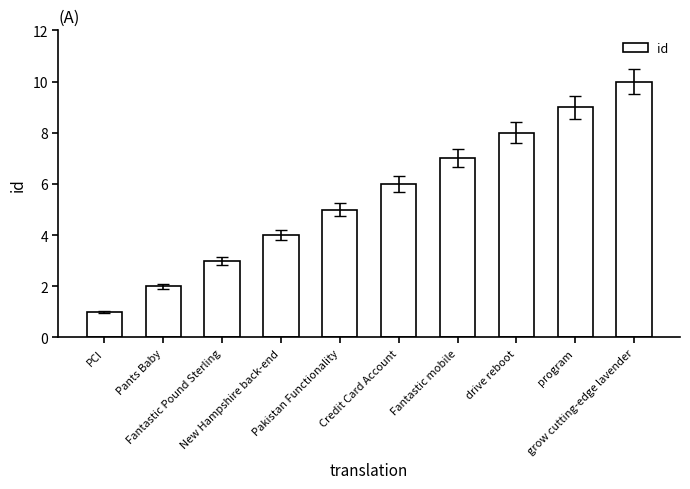

List the labels in order of value, largest first.

grow cutting-edge lavender, program, drive reboot, Fantastic mobile, Credit Card Account, Pakistan Functionality, New Hampshire back-end, Fantastic Pound Sterling, Pants Baby, PCI